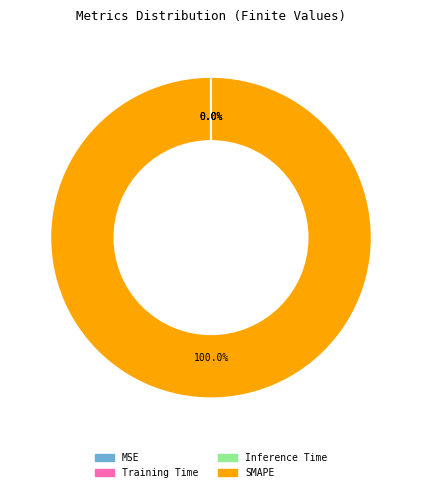

Which category accounts for the majority?

SMAPE